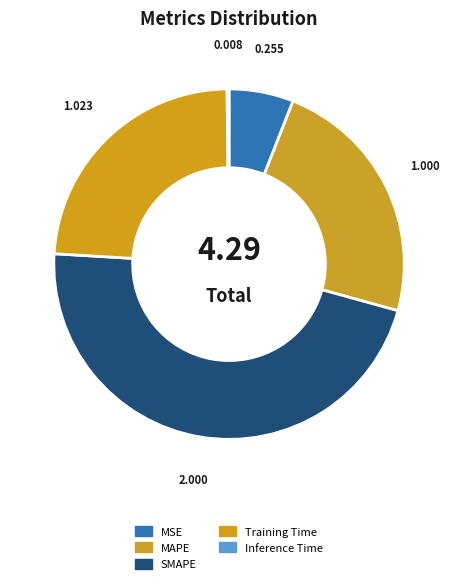

To the nearest percent, what percentage of the pie is Training Time?

24%